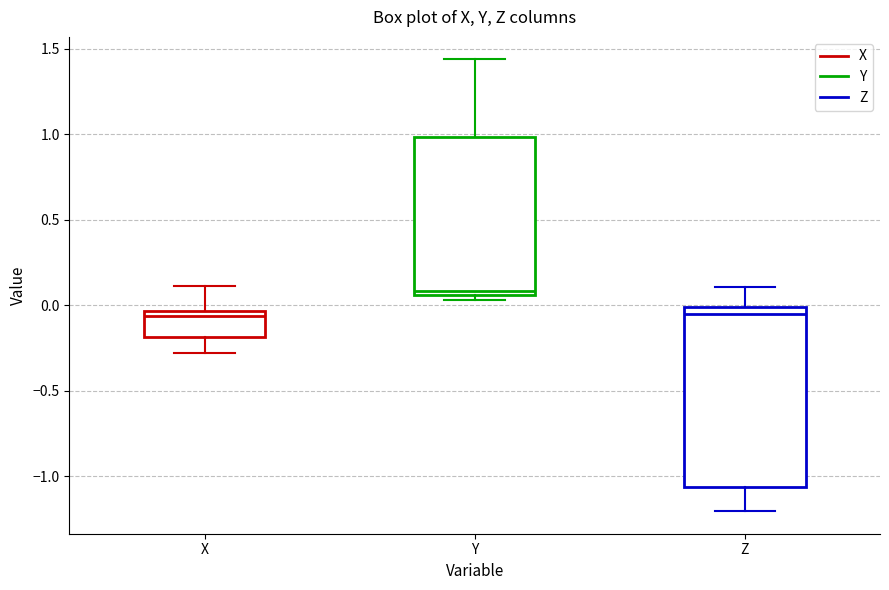

Which box has the highest median line?

Y